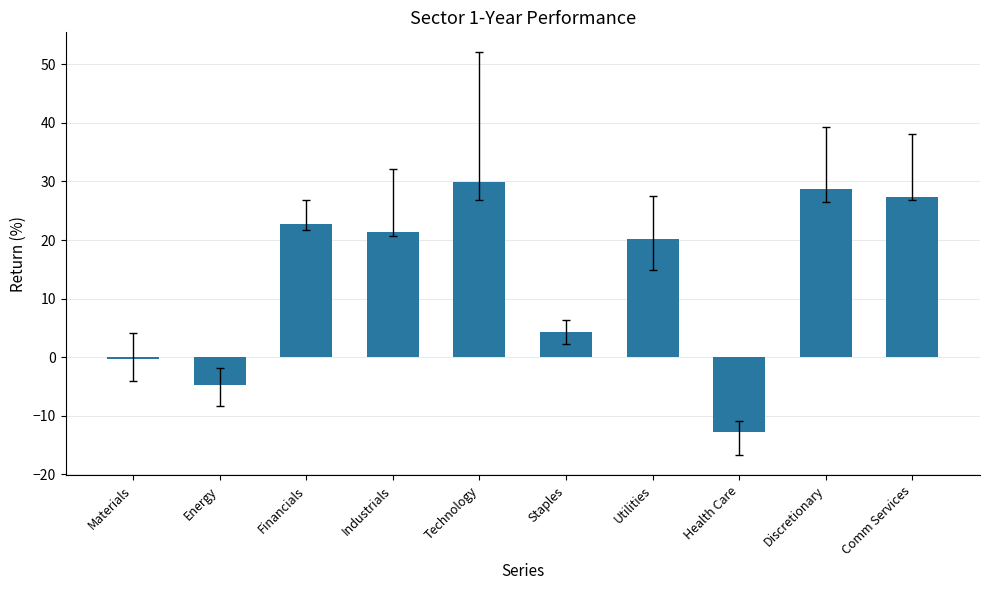

What is the change in value from Energy to Industrials?

+26.2